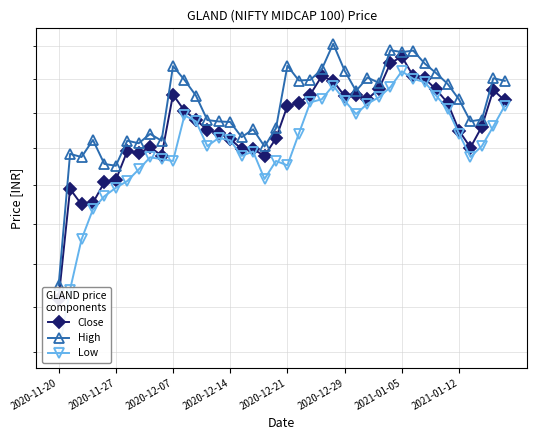

Which series has the widest spread of values?

Low